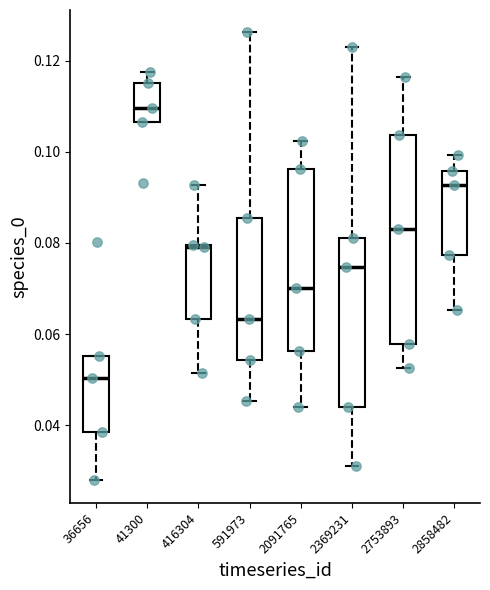

Where does the upper whisker of the box at x = 416304 end on the y-axis? The values are not printed on the chart, so give them approximately, as read against the axis.

0.092